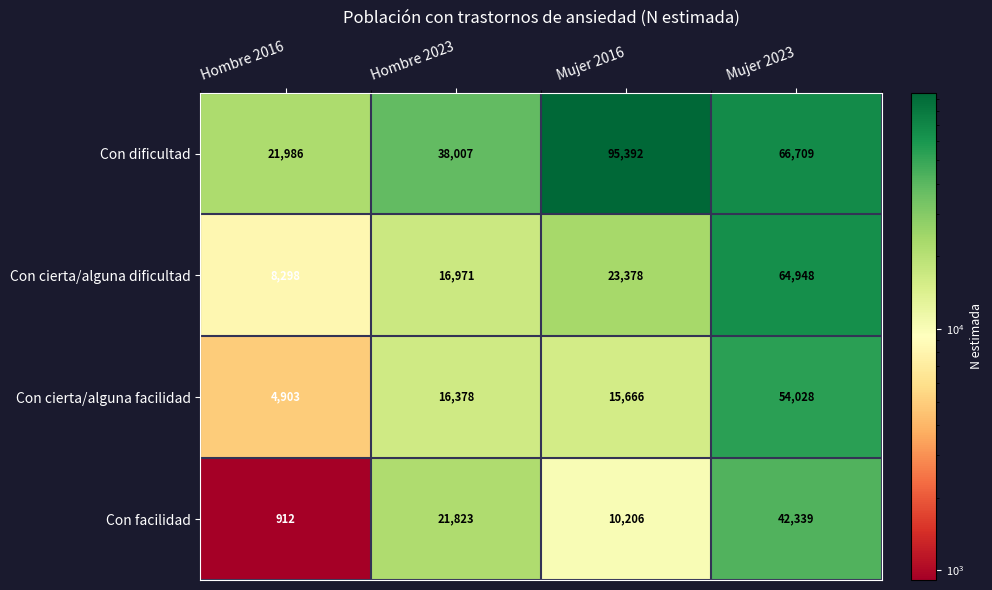

At Mujer 2016, list the series in order from largest to smallest.

Con dificultad, Con cierta/alguna dificultad, Con cierta/alguna facilidad, Con facilidad